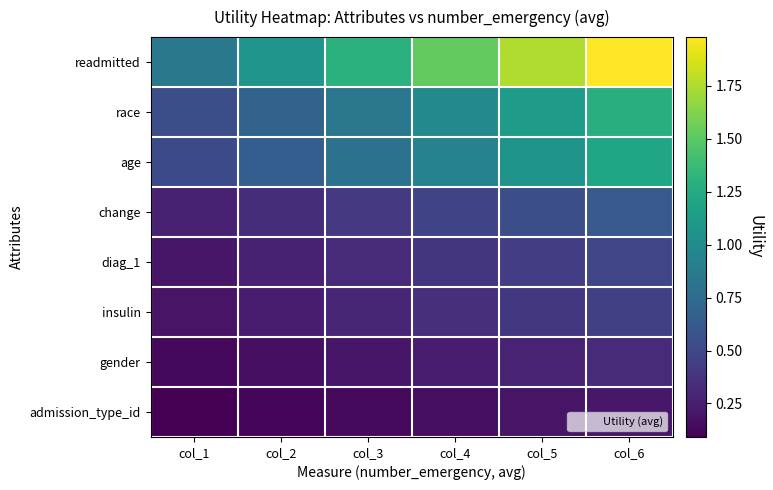

Count the number of data series in this chart.

8